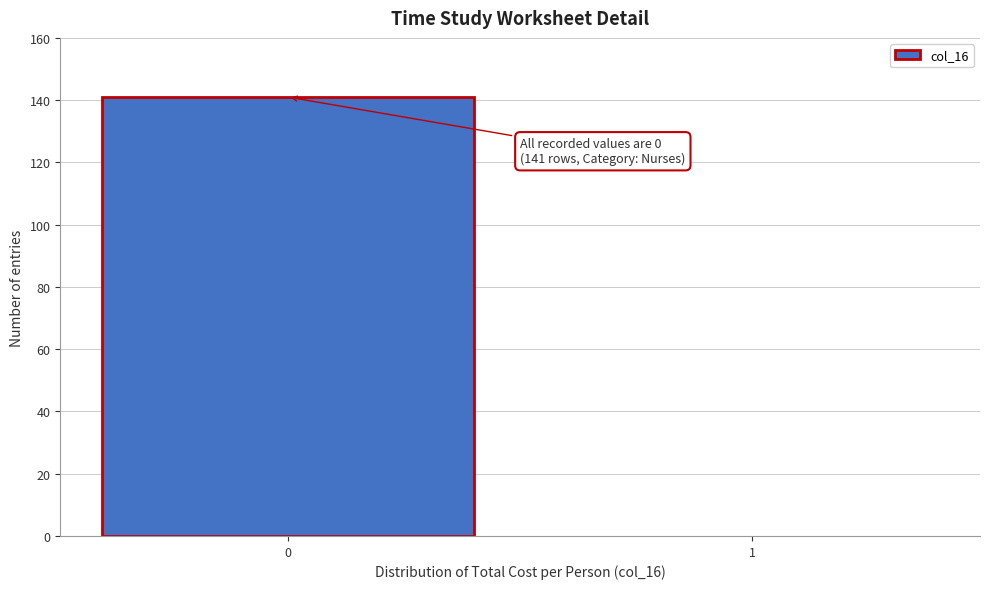

Reading left to right, transcribe all the data shown in this chart.

0=141	1=0